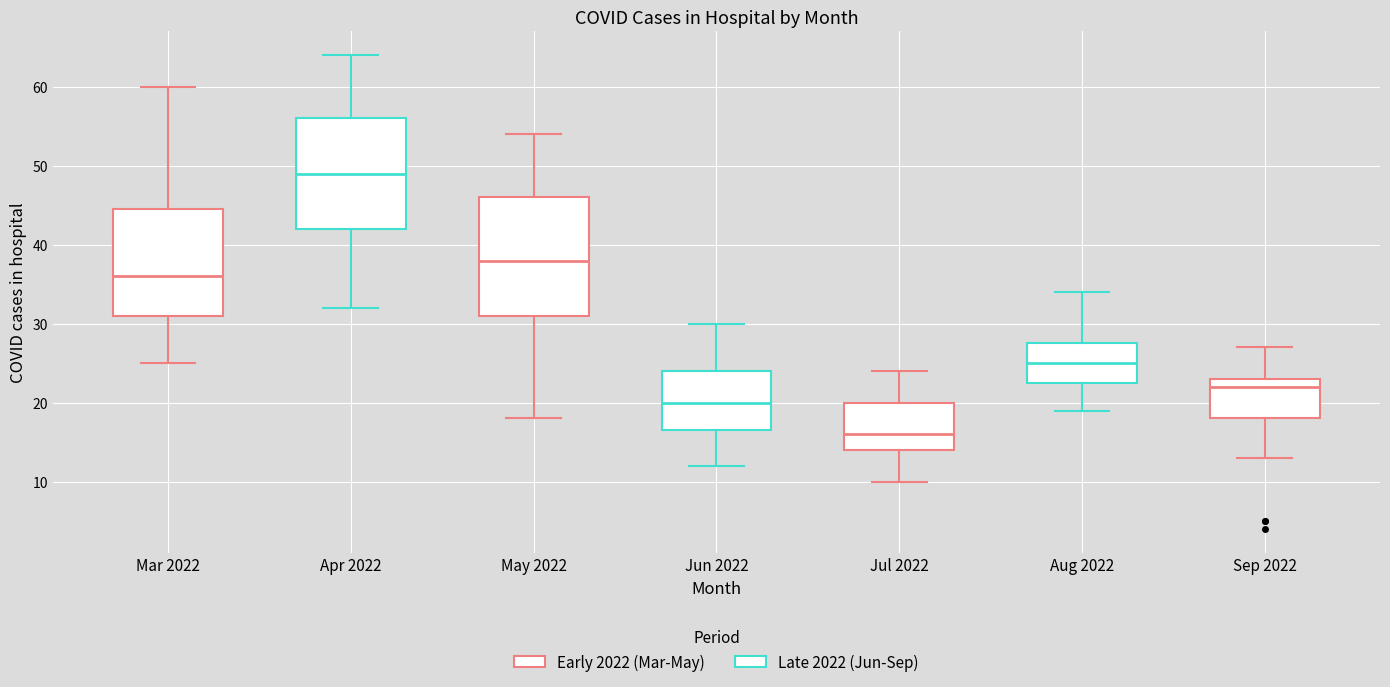

Reading left to right, transcribe this box plot: for each box, give where its median line is, the range the box spans, and where its two whiskers end, as read against the y-axis. The values are not printed on the chart, so give them approximately, as read against the axis.

Mar 2022: median 36, box 31 to 45, whiskers 25 to 60
Apr 2022: median 49, box 42 to 56, whiskers 32 to 64
May 2022: median 38, box 31 to 46, whiskers 18 to 54
Jun 2022: median 20, box 17 to 24, whiskers 12 to 30
Jul 2022: median 16, box 14 to 20, whiskers 10 to 24
Aug 2022: median 25, box 23 to 28, whiskers 19 to 34
Sep 2022: median 22, box 18 to 23, whiskers 13 to 27